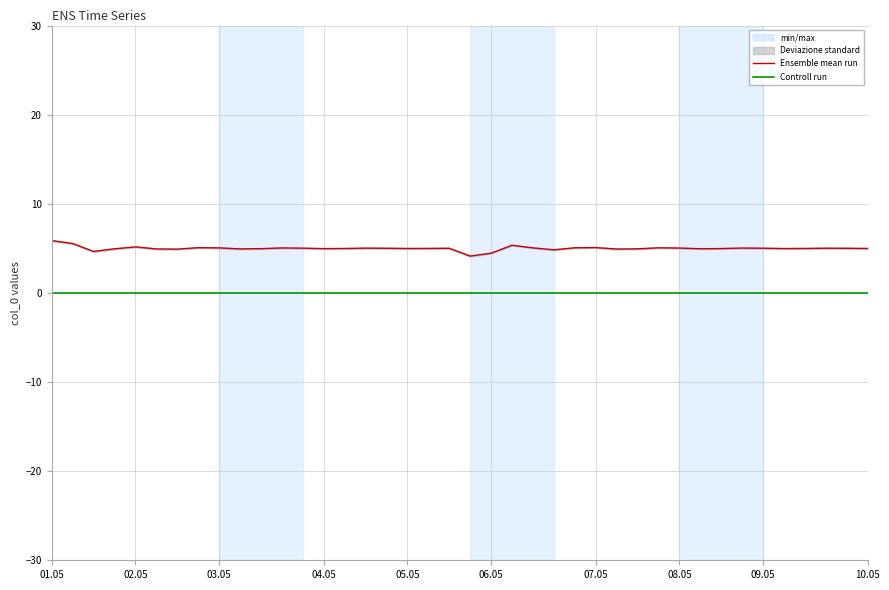

True or false: Ensemble mean run and Controll run intersect in this chart.

False